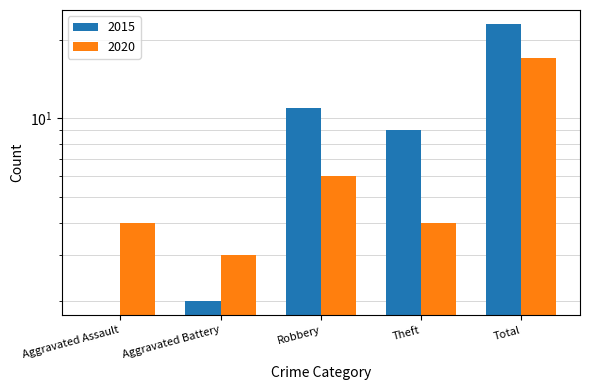

At which label is 2015 closest to 11?

Robbery